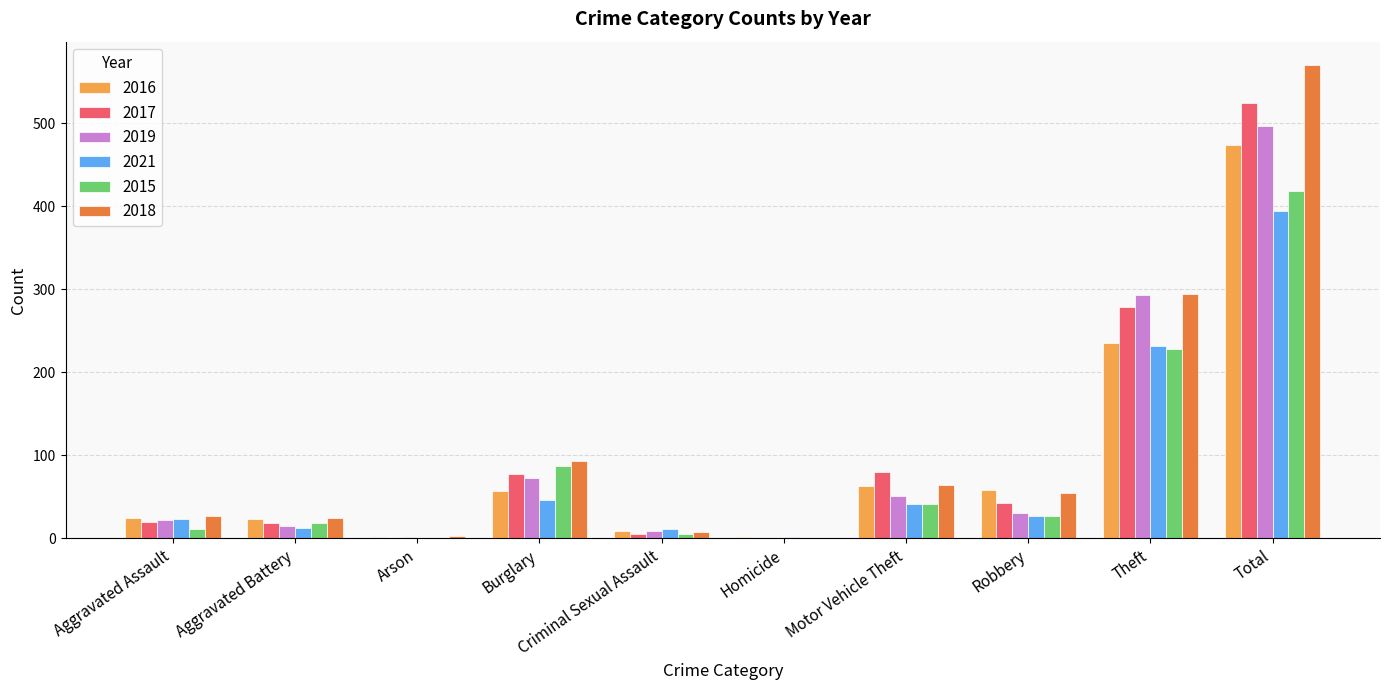

How many data points does each series have?

10